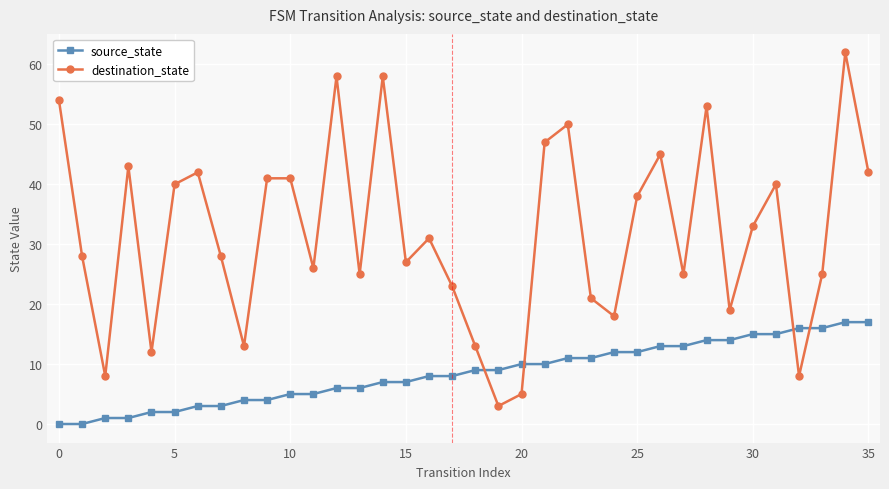

Which series has the largest total across all categories?

destination_state